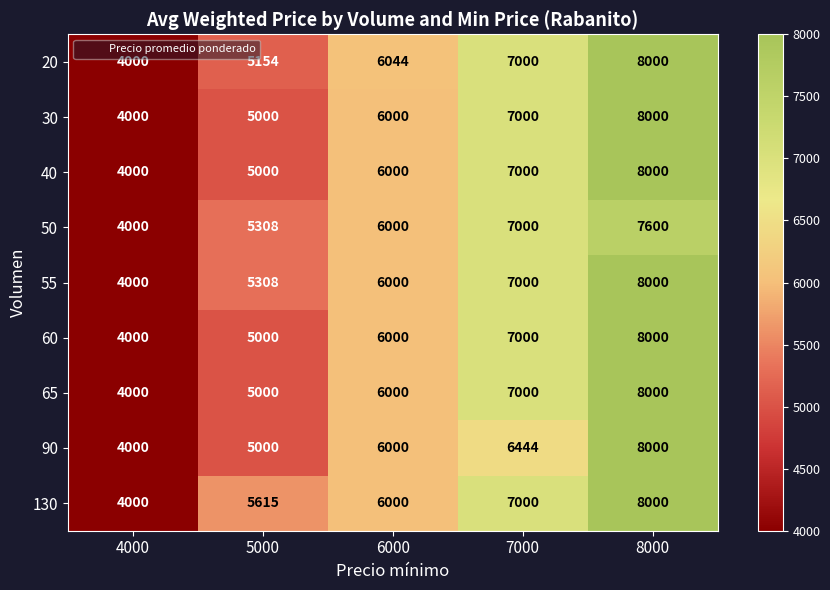

At which label is 30 closest to 6000?

6000